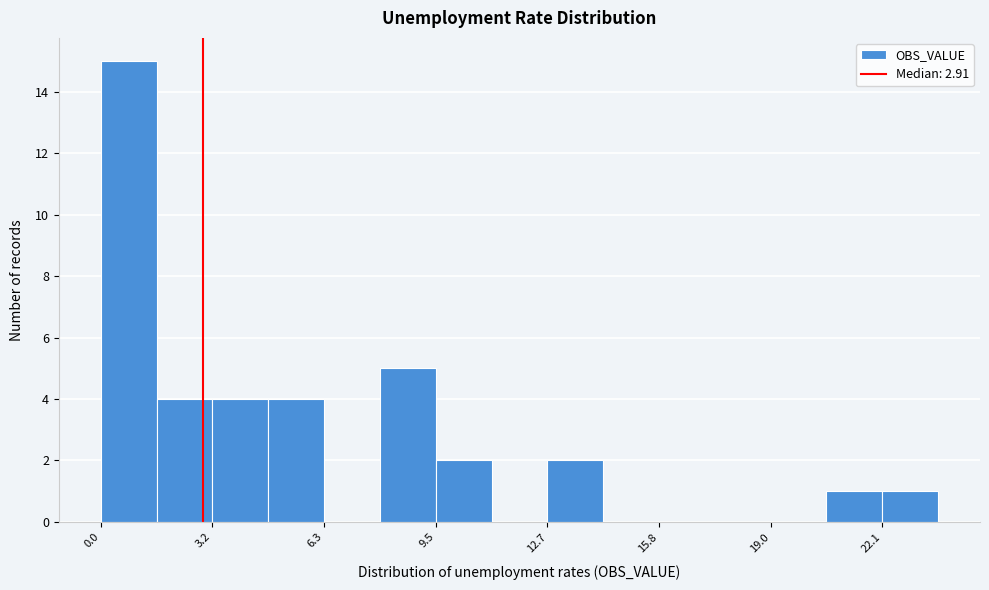

Read against the x-axis, roughly where is the centre of the tallest bar?

1.0